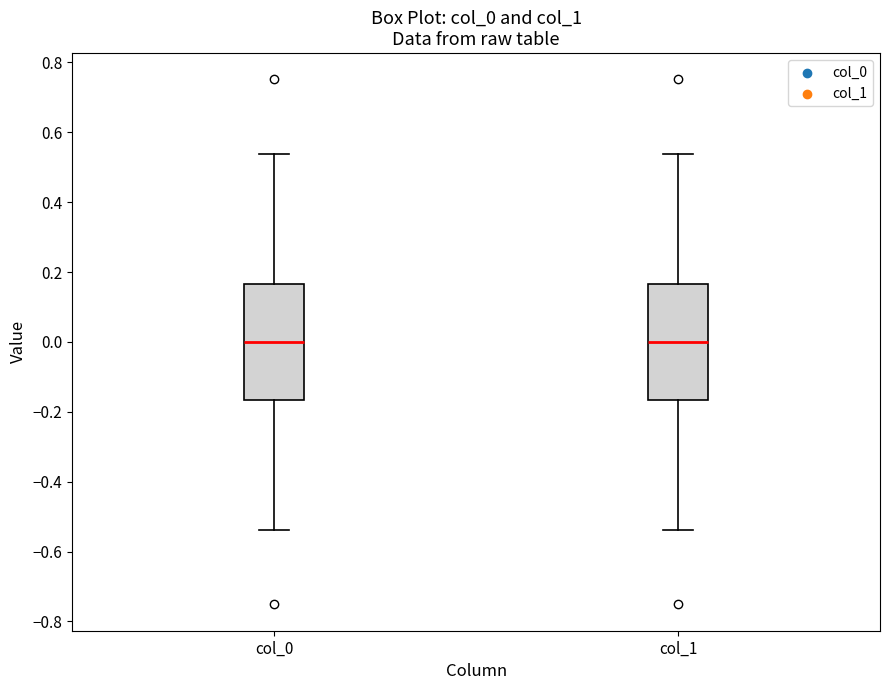

Reading left to right, read every box against the y-axis: the position of its median line, the range the box covers, and the ends of its whiskers. The values are not printed on the chart, so give them approximately, as read against the axis.

col_0: median 0.00, box -0.16 to 0.16, whiskers -0.54 to 0.54
col_1: median 0.00, box -0.16 to 0.16, whiskers -0.54 to 0.54